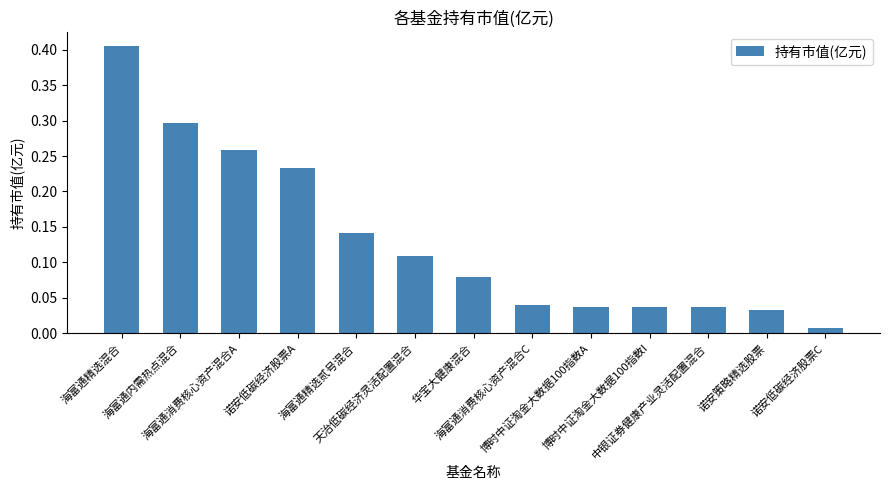

Does the chart contain stacked bars?

No